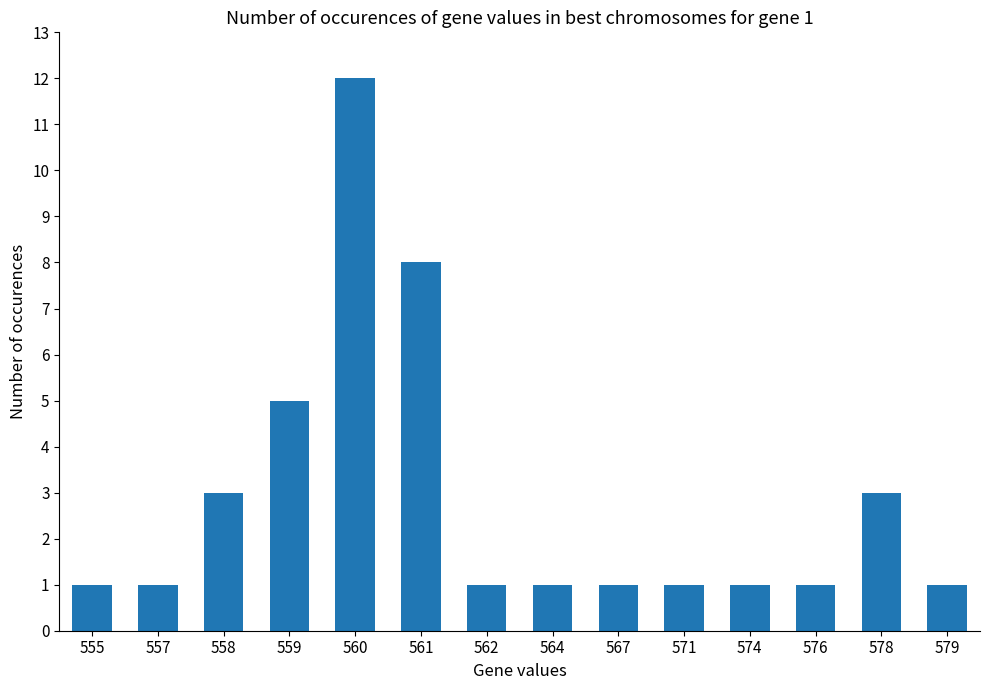

Does the chart contain stacked bars?

No